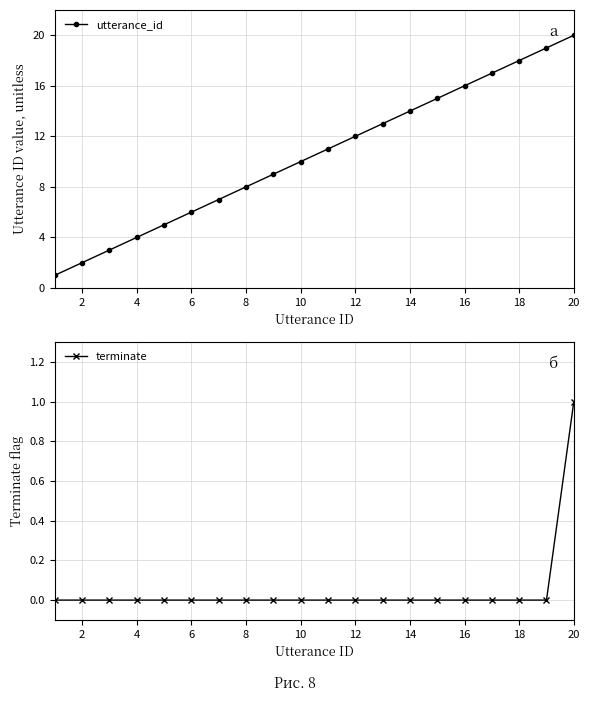

True or false: terminate and utterance_id cross at least once.

False